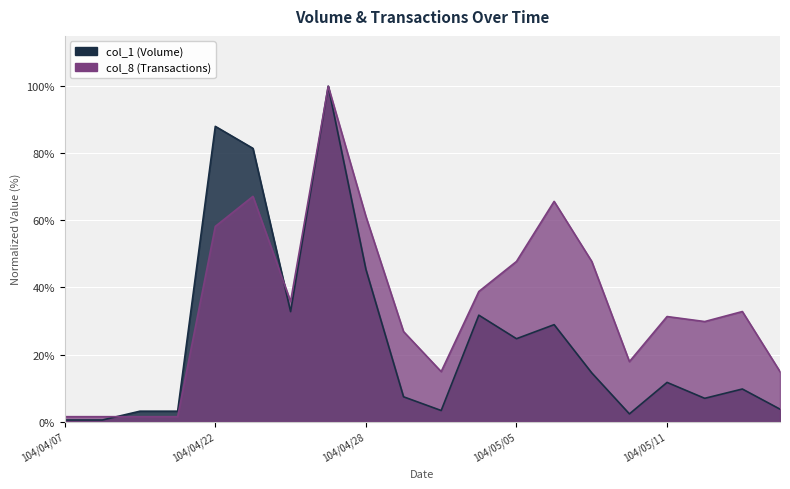

In col_1, how many points are lower than both neighbors (excluding endpoints)?

5